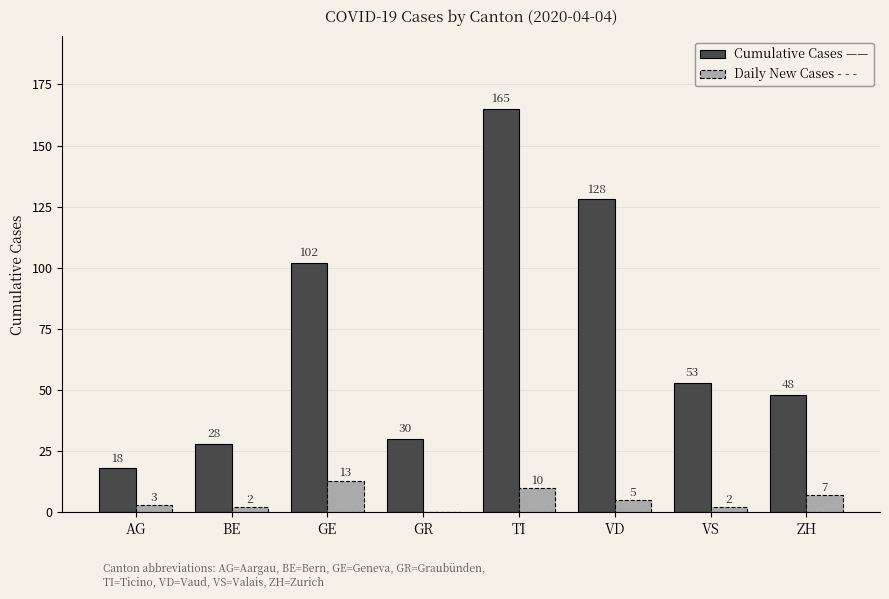

How many groups of bars are there?

8